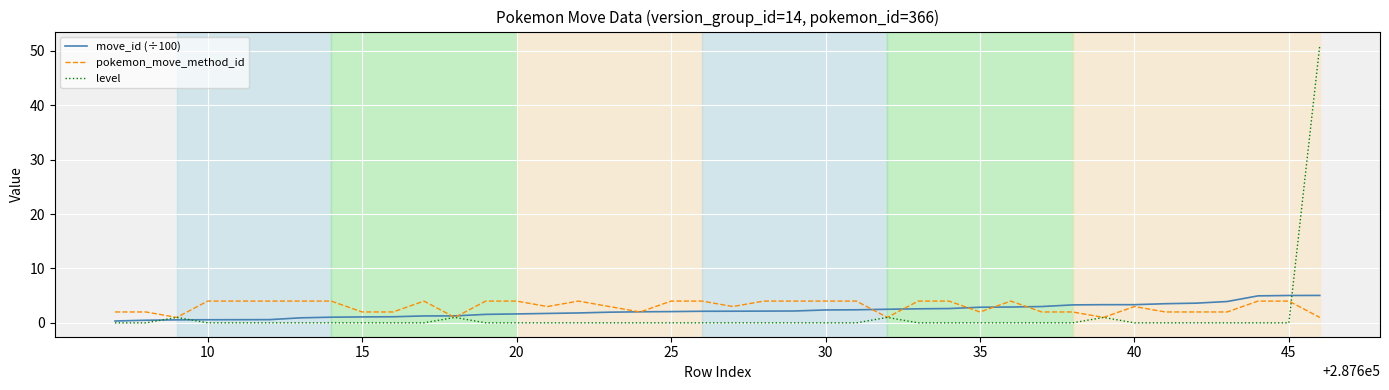

How many series are shown in this chart?

3